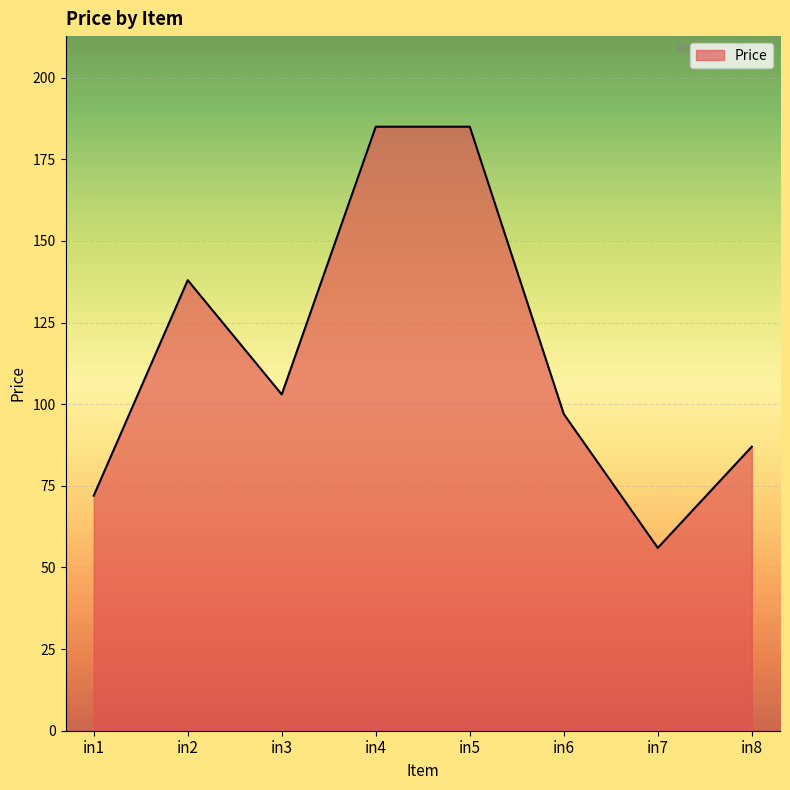

What is the maximum value shown in the chart?

185